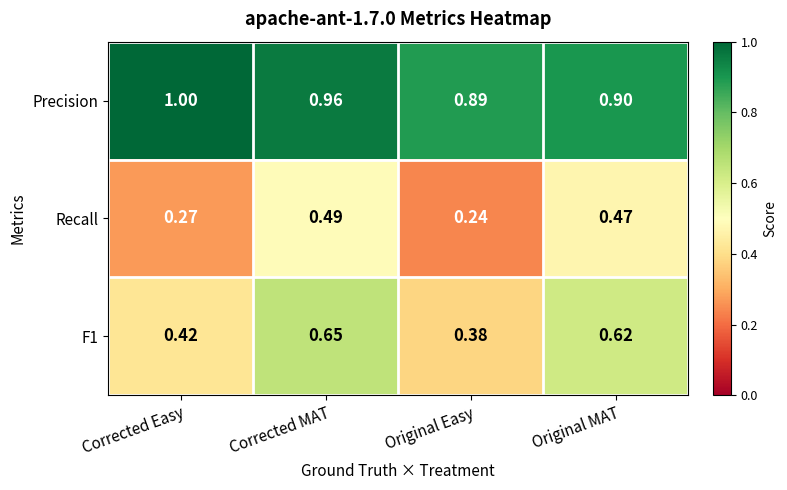

At which label is Precision closest to 0?

Original Easy